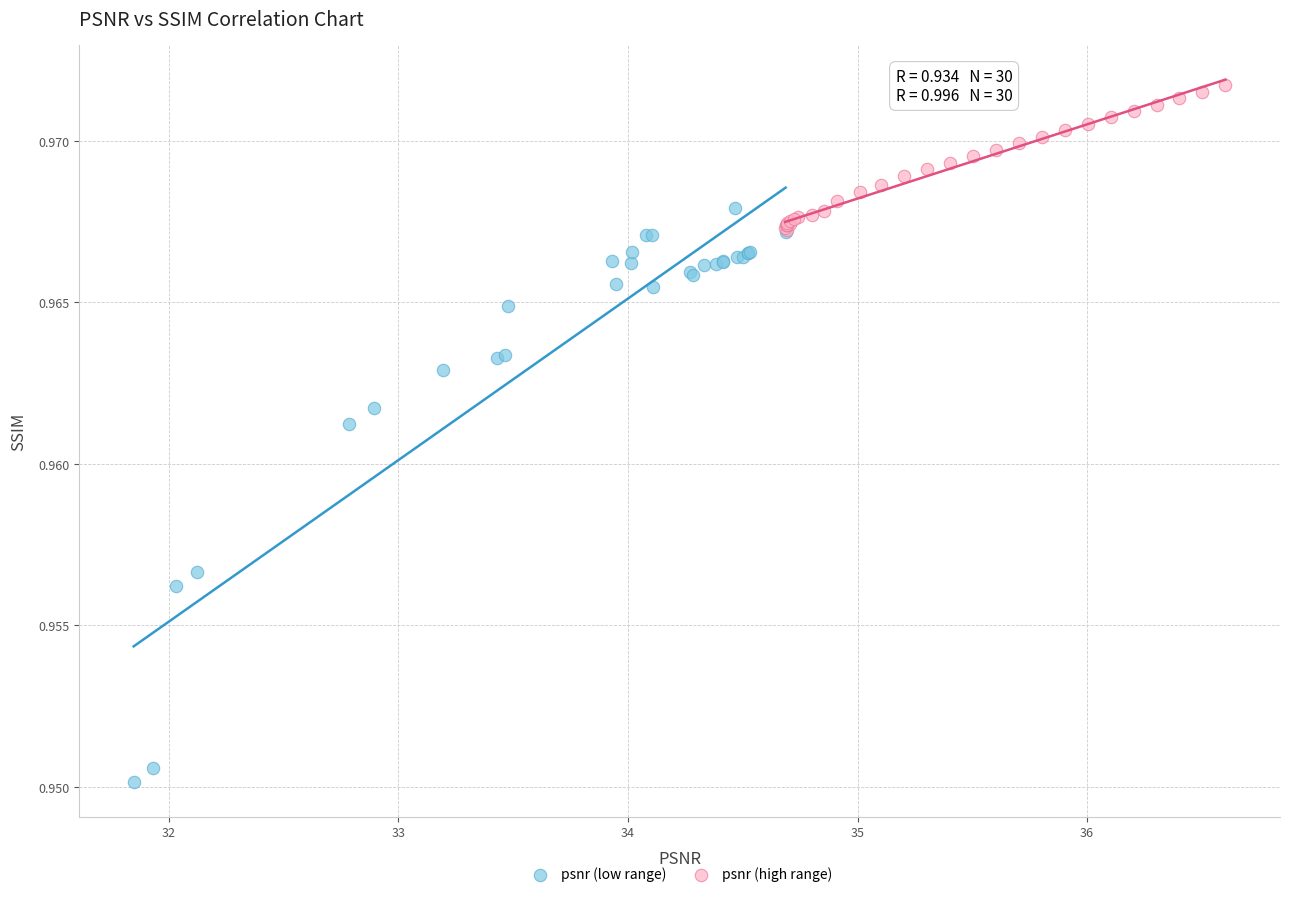

Which series reaches the maximum Y coordinate?

psnr (high range)